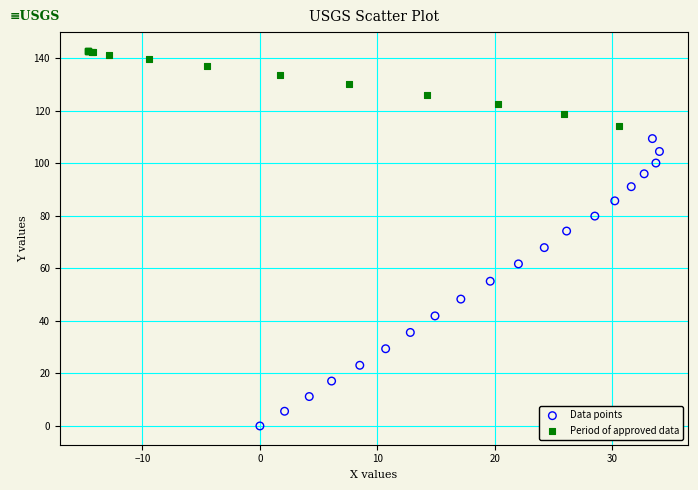

Which series reaches the maximum Y coordinate?

Period of approved data